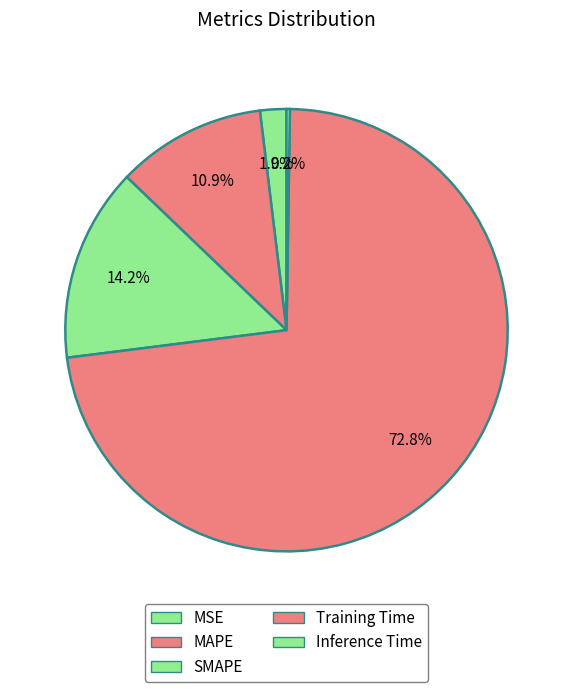

Combined, what portion of the pie is SMAPE and MSE?

16.1%